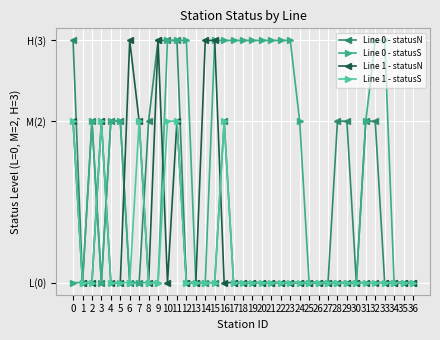

What is the total value across all series at 3?

4